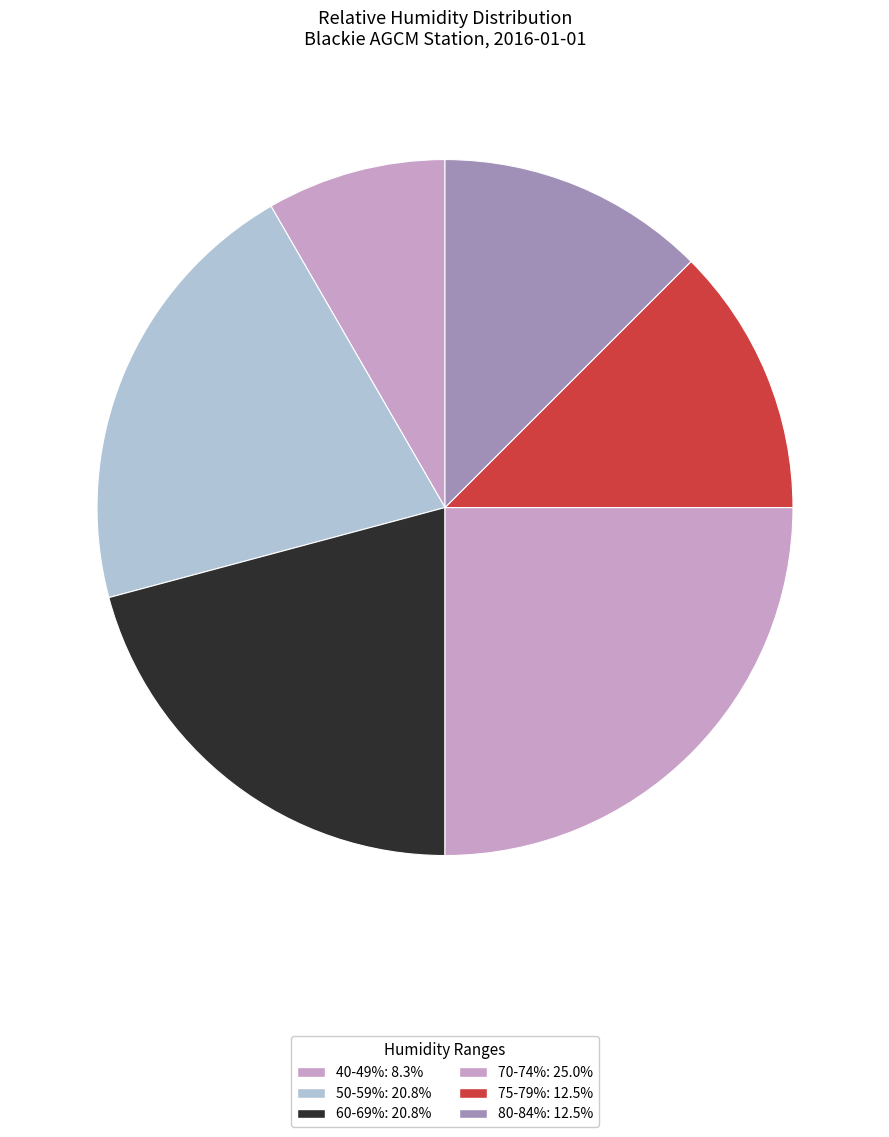

How many slices are in this pie chart?

6